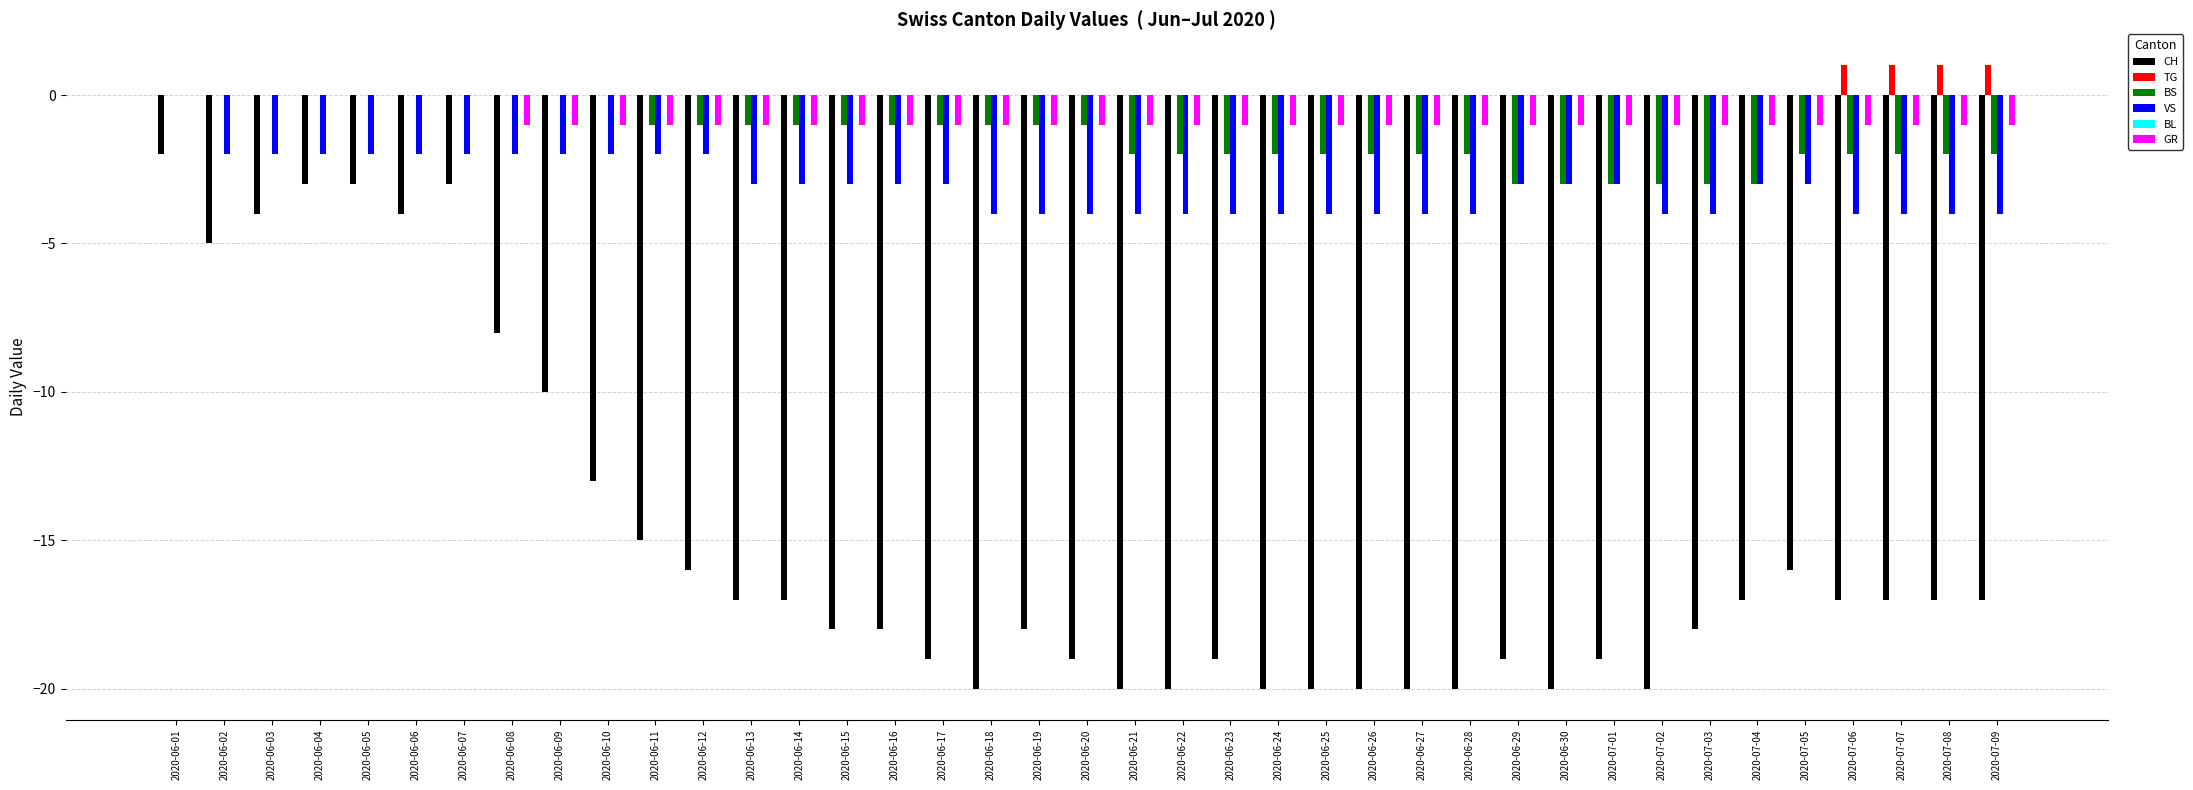

At which category is the sum across all series the highest?

2020-06-01